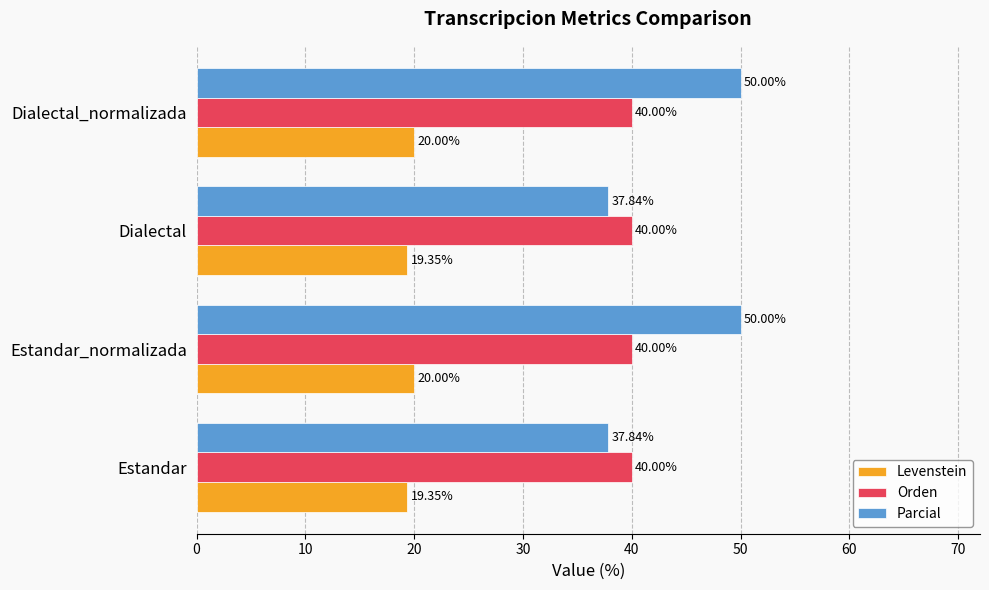

Which series has the widest spread of values?

Parcial